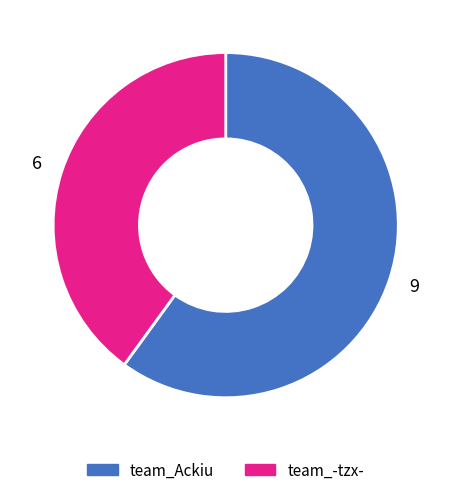

What is the ratio of the value at team_-tzx- to the value at team_Ackiu?

0.7